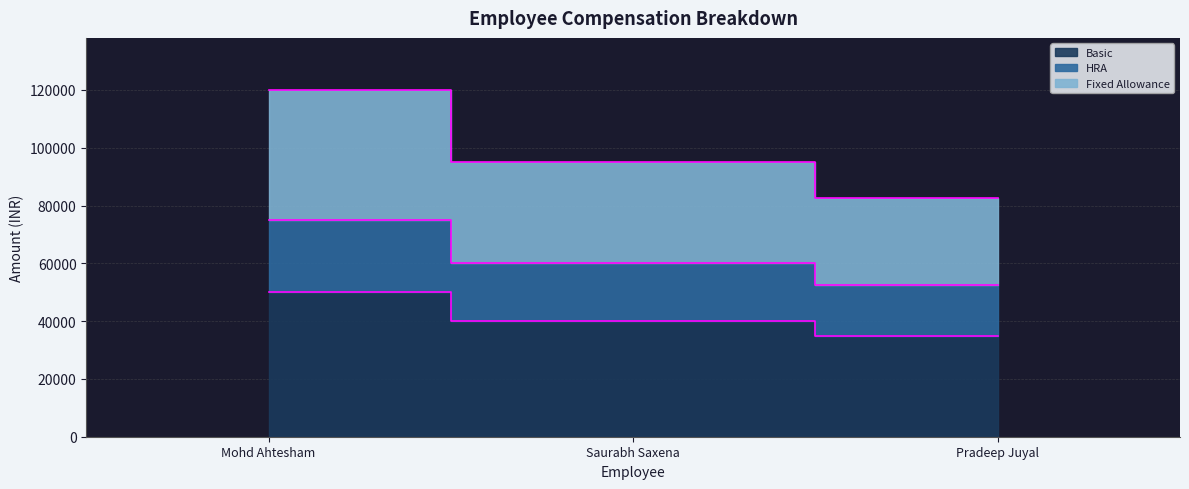

What is the label of the 1st point from the right?

Pradeep Juyal